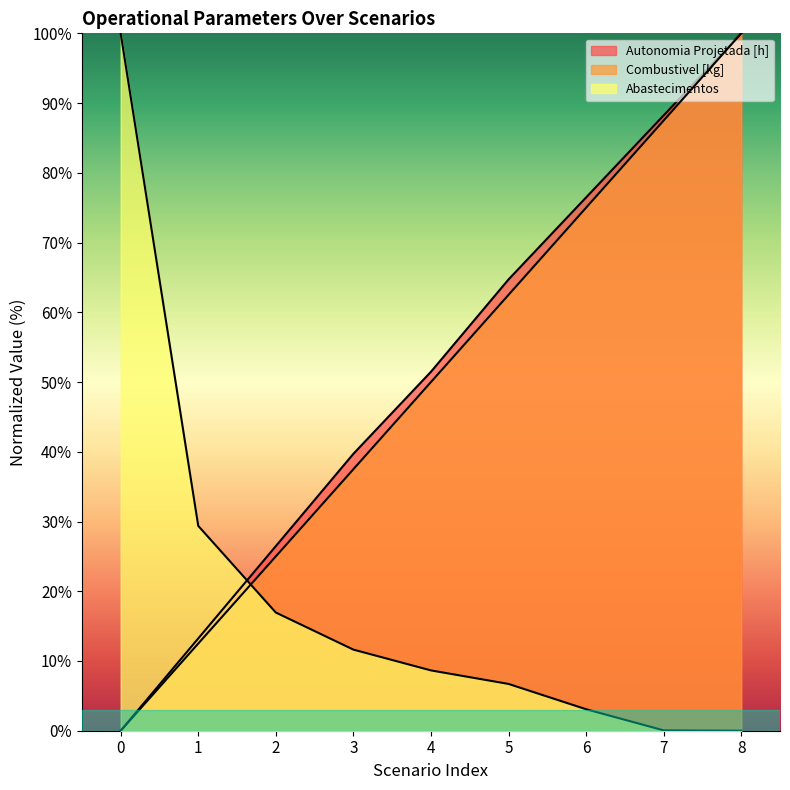

True or false: Abastecimentos and Autonomia Projetada [h] intersect in this chart.

True